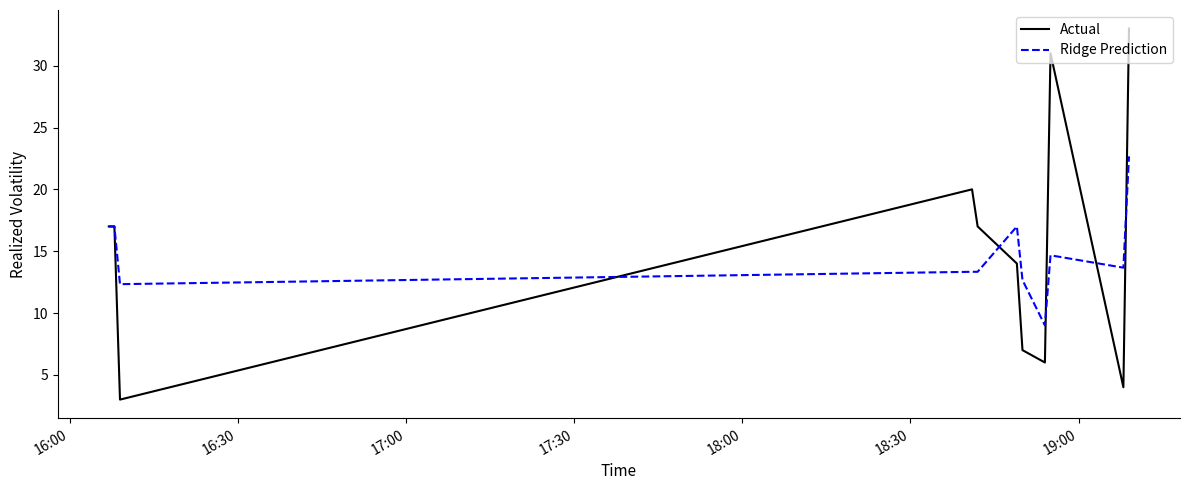

What is the smallest value displayed?

3.0